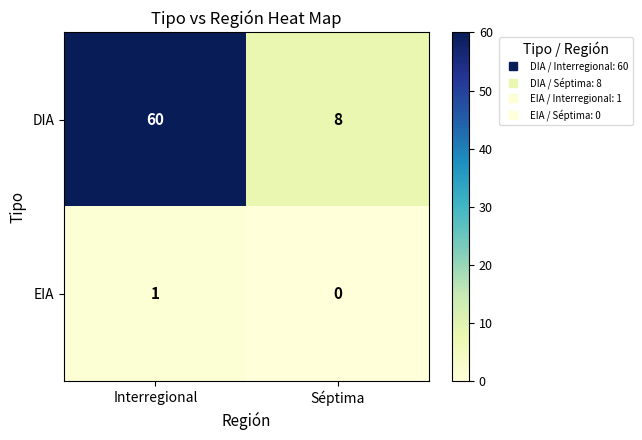

Between Interregional and Séptima, which series saw the biggest shift?

DIA